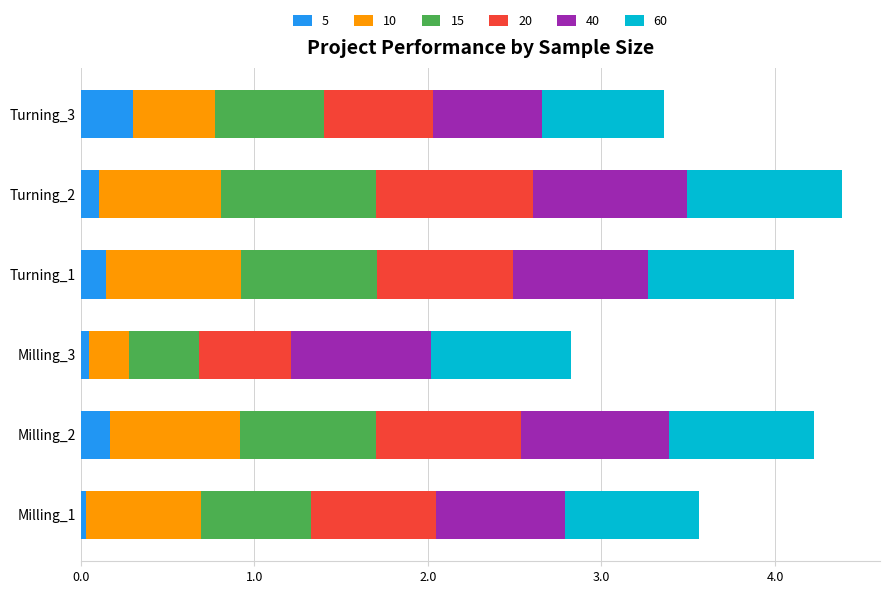

What are all the series names shown in the legend?

5, 10, 15, 20, 40, 60